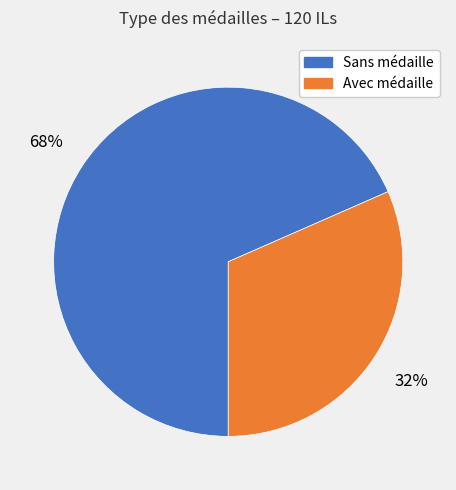

Is there a majority slice in this chart?

Yes